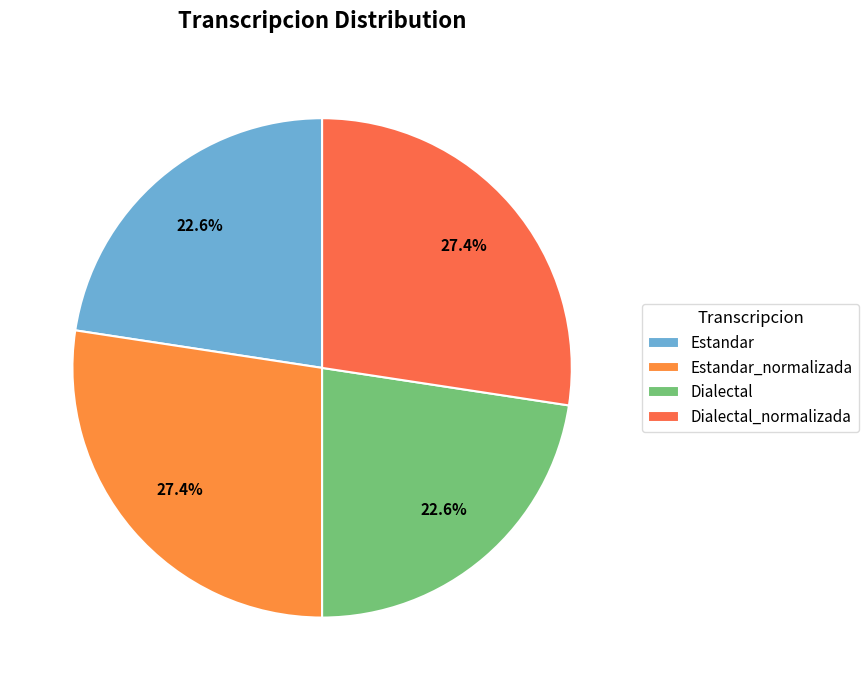

To the nearest percent, what portion does Estandar_normalizada represent?

27%